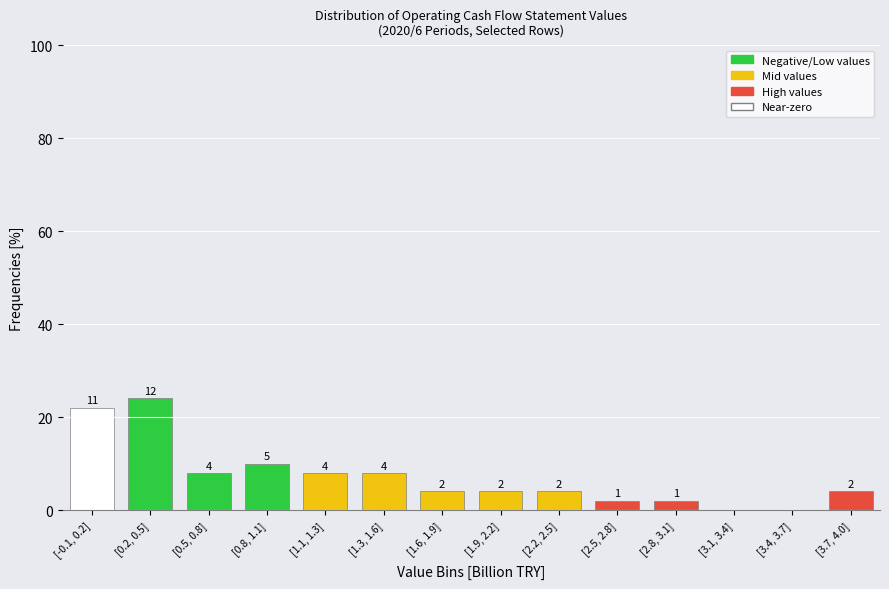

Reading left to right, transcribe all the data shown in this chart.

[-0.1, 0.2]=22	[0.2, 0.5]=24	[0.5, 0.8]=8	[0.8, 1.1]=10	[1.1, 1.3]=8	[1.3, 1.6]=8	[1.6, 1.9]=4	[1.9, 2.2]=4	[2.2, 2.5]=4	[2.5, 2.8]=2	[2.8, 3.1]=2	[3.1, 3.4]=0	[3.4, 3.7]=0	[3.7, 4.0]=4